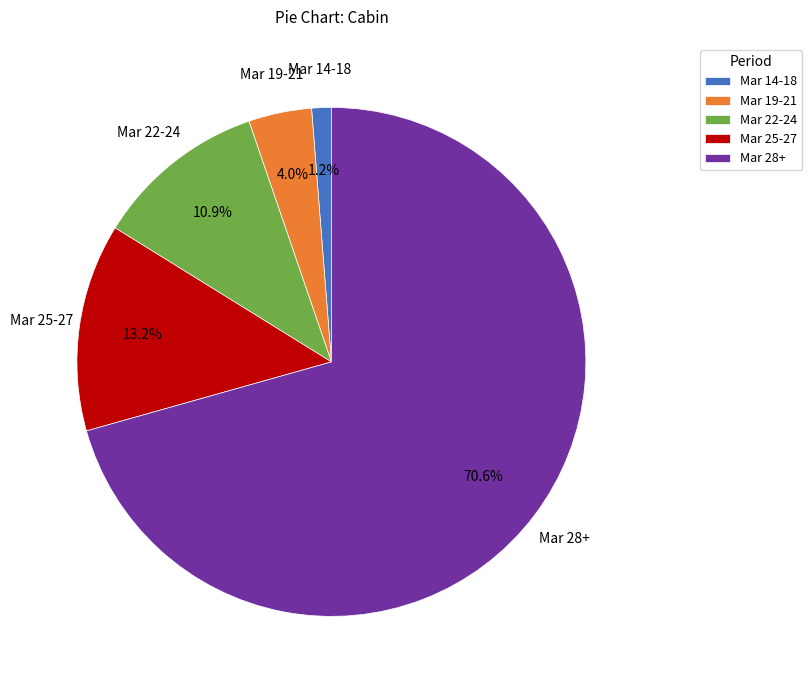

Which category has the biggest portion of the pie?

Mar 28+